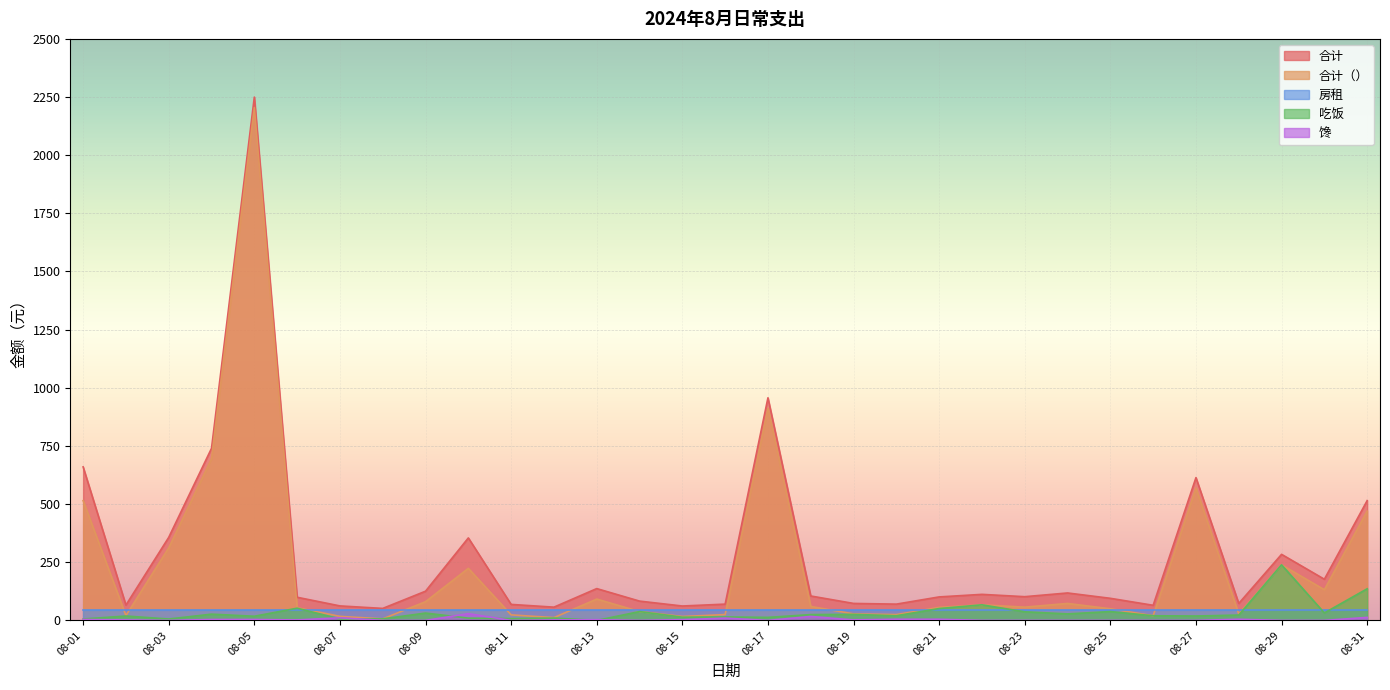

What is the spread (max minus min) of values at 08-24?

118.0